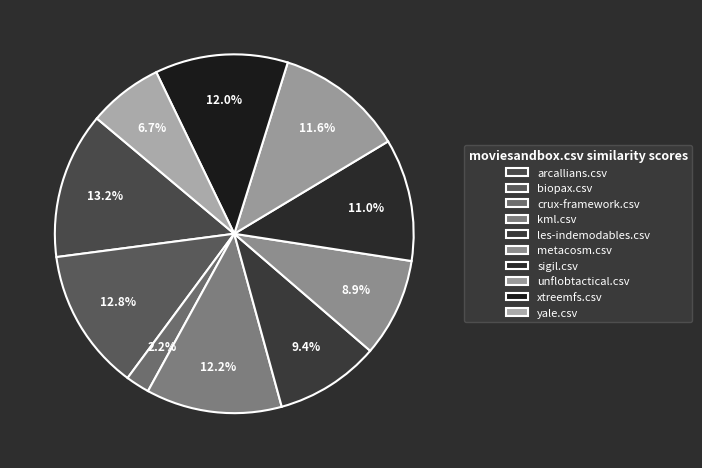

Is the sum of arcallians.csv and metacosm.csv greater than half?

No